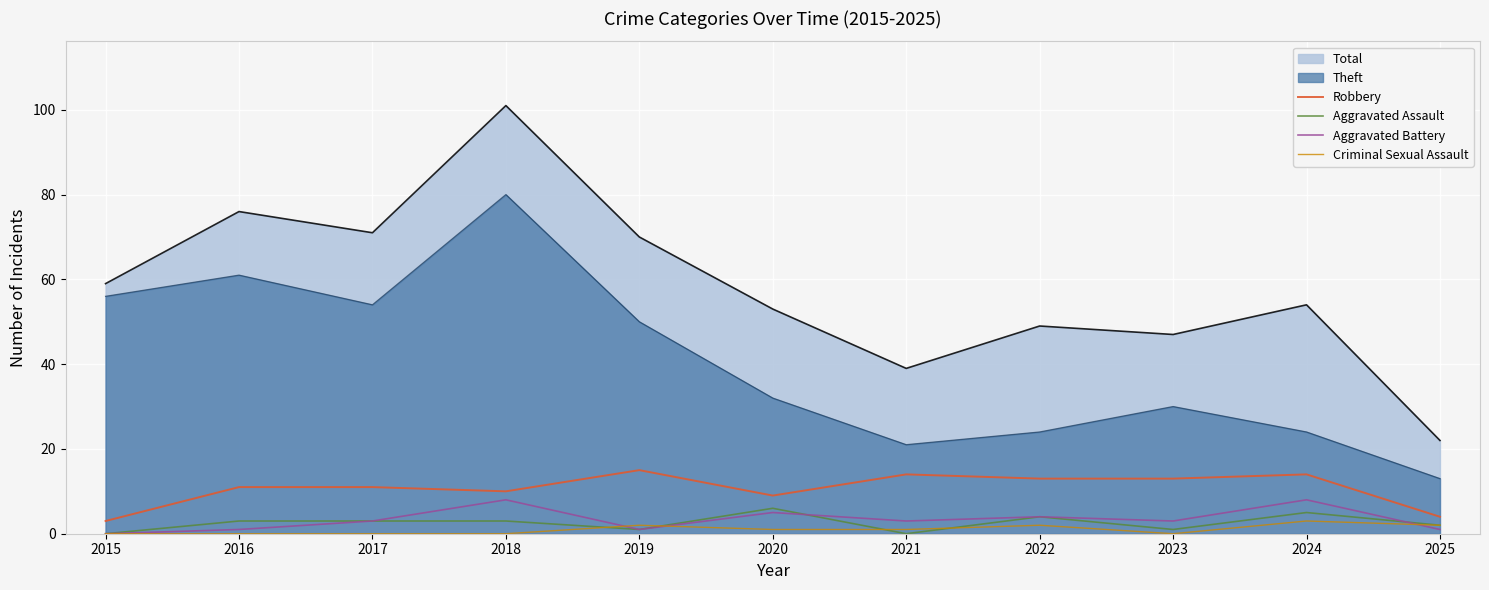

Which label corresponds to the largest value in the chart?

2018